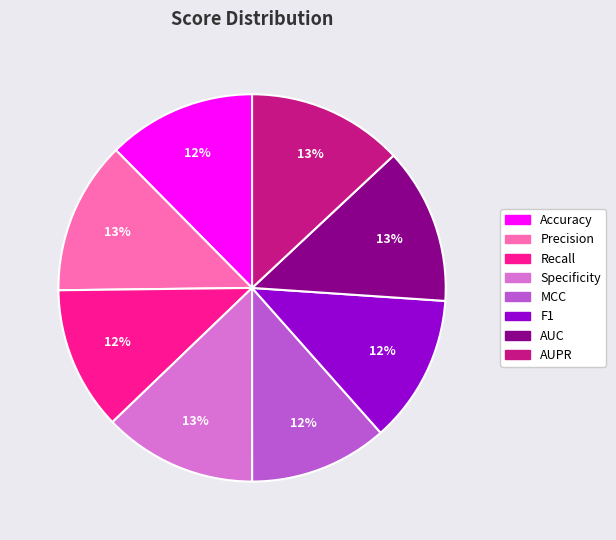

Is it true that AUPR is 13% of the pie?

True